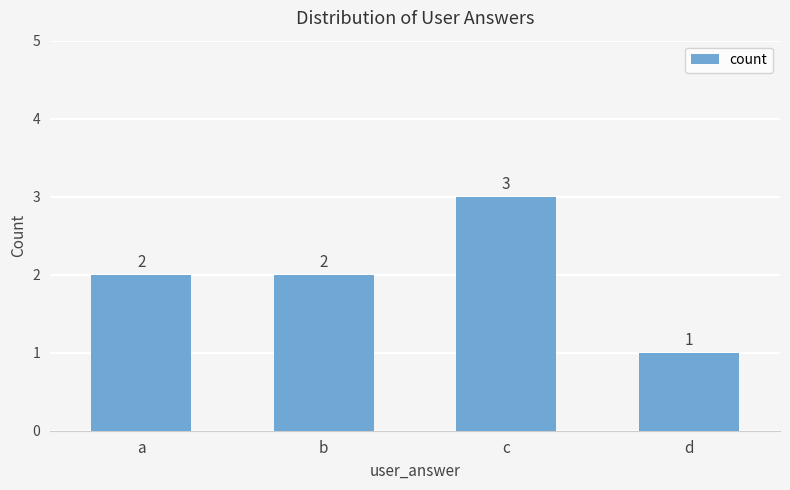

How many values are between 2 and 3?

3